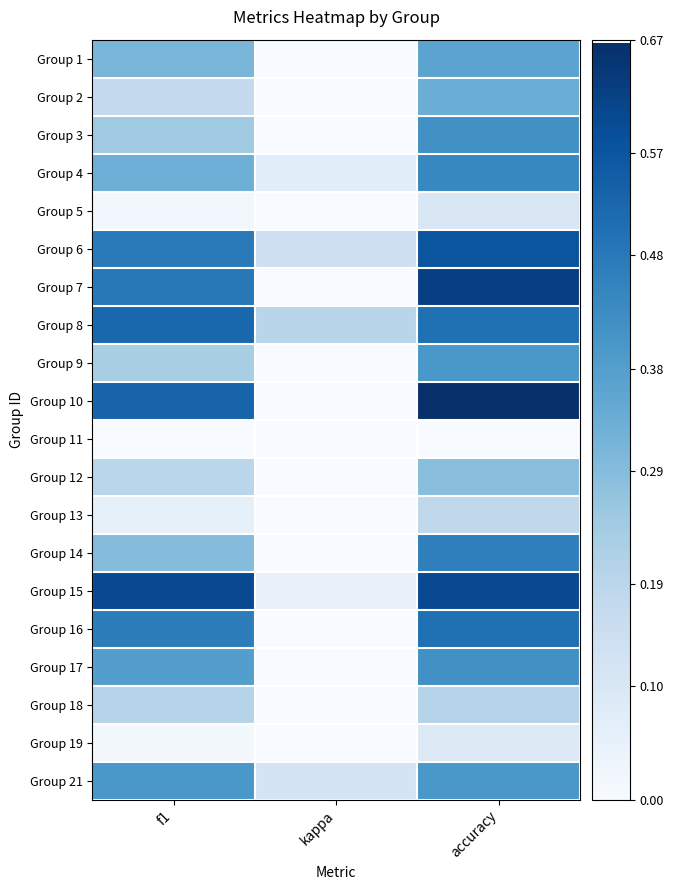

List the series in order of their peak value, lowest first.

Group 11, Group 19, Group 5, Group 13, Group 18, Group 12, Group 2, Group 1, Group 9, Group 21, Group 3, Group 17, Group 4, Group 14, Group 16, Group 8, Group 6, Group 15, Group 7, Group 10